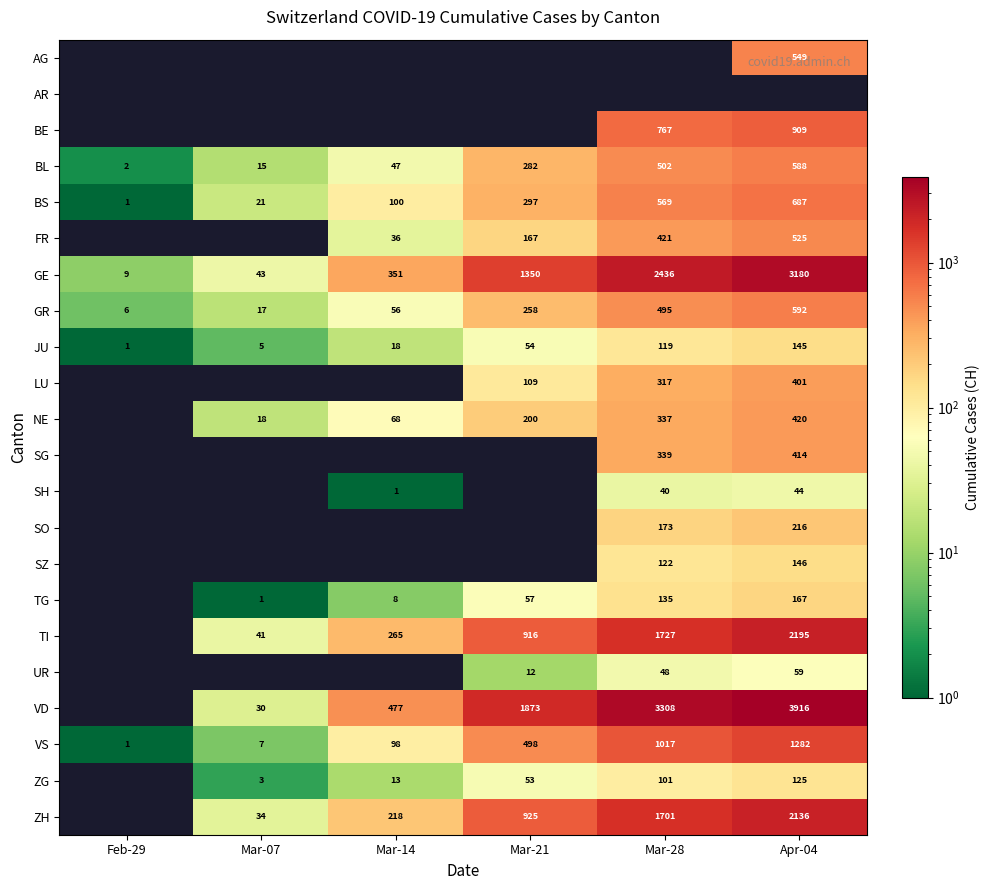

The ZG series shows 191 at Apr-04. True or false?

False